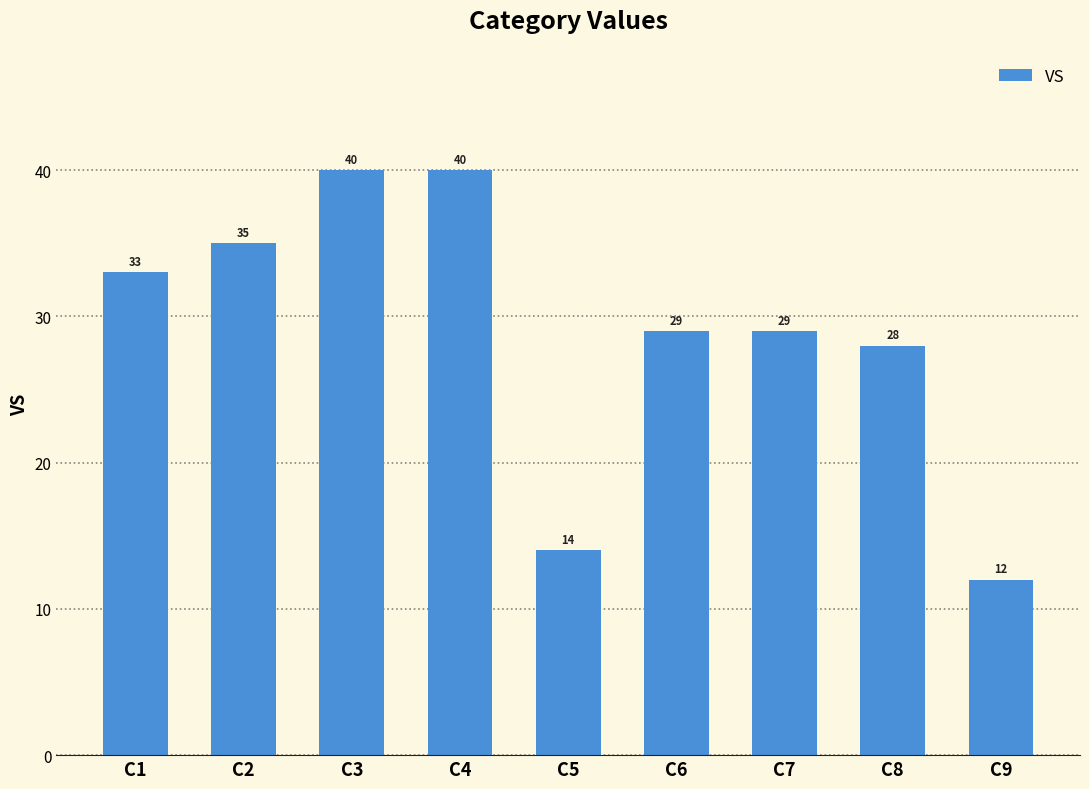

Which label corresponds to the smallest value in the chart?

C9